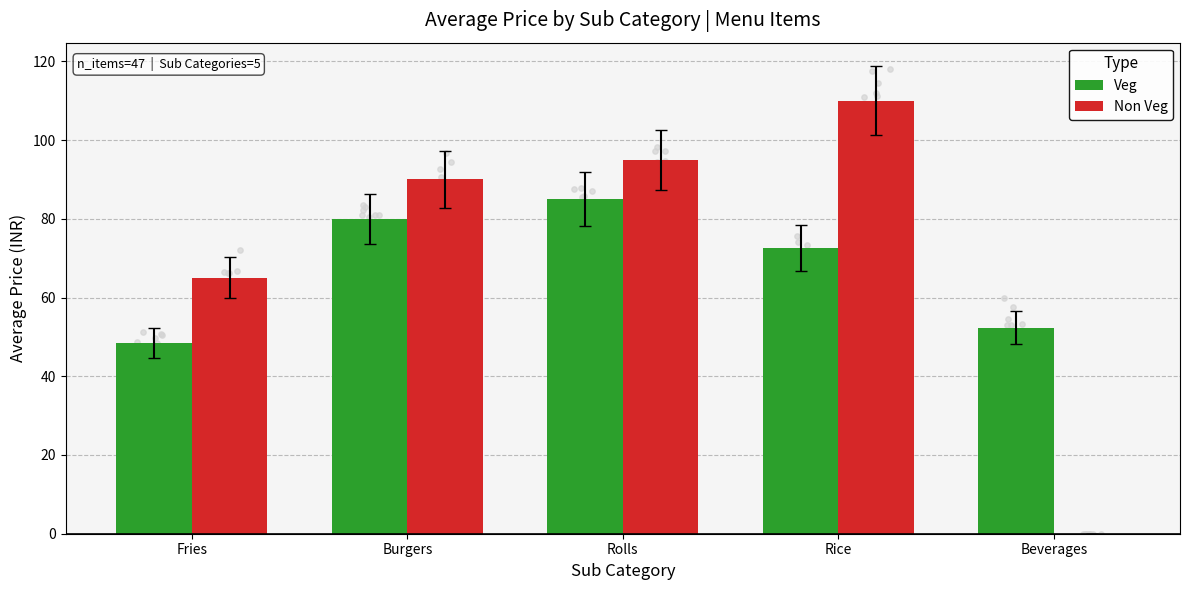

At how many categories does at least one series exceed 89?

3